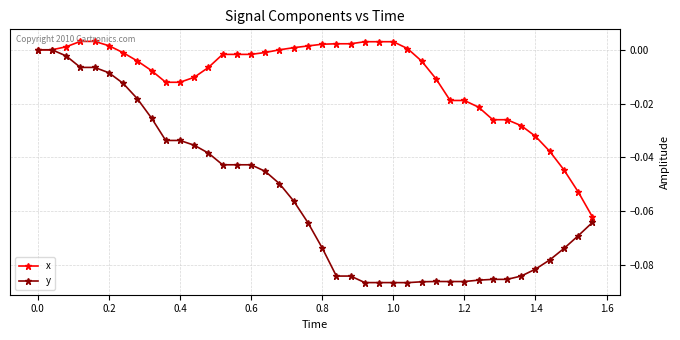

List the series in order of their overall mean, lowest first.

y, x